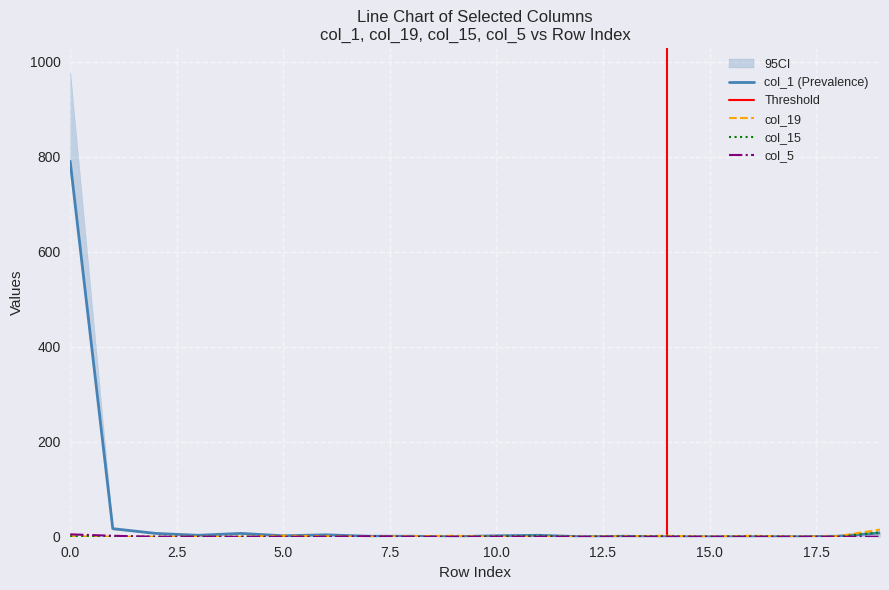

What is the difference between the maximum and minimum values in the col_1 series?

791